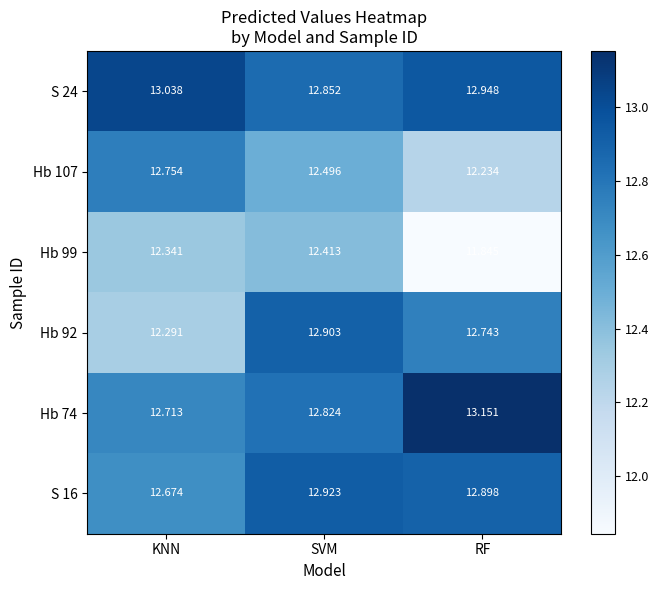

Is the value of S 16 at RF greater than the value of S 24 at KNN?

No